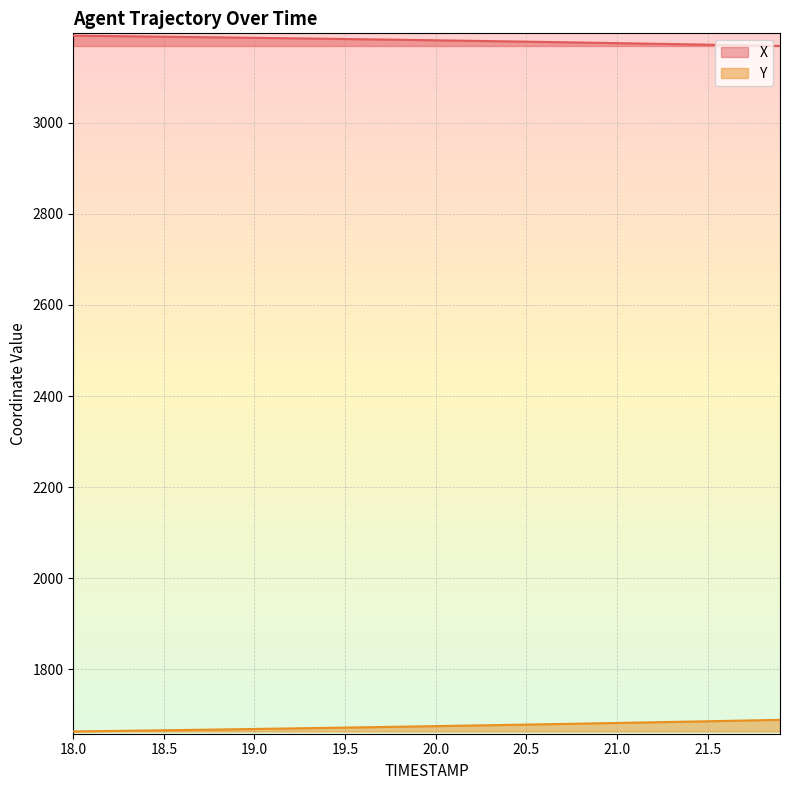

What is the maximum value shown in the chart?

3191.6